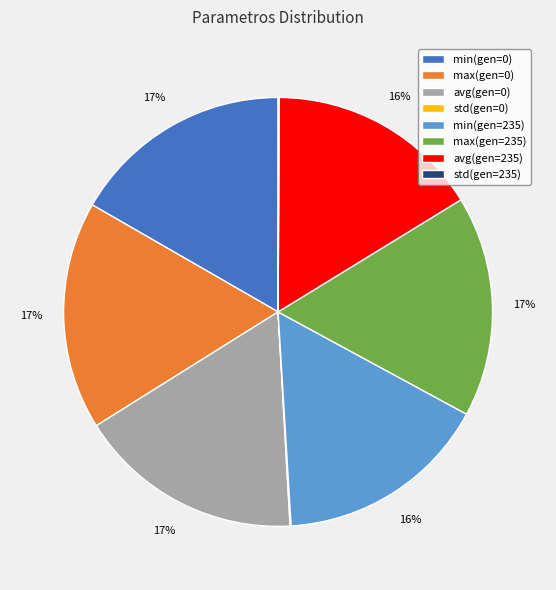

Is there any slice that represents more than half of the pie?

No